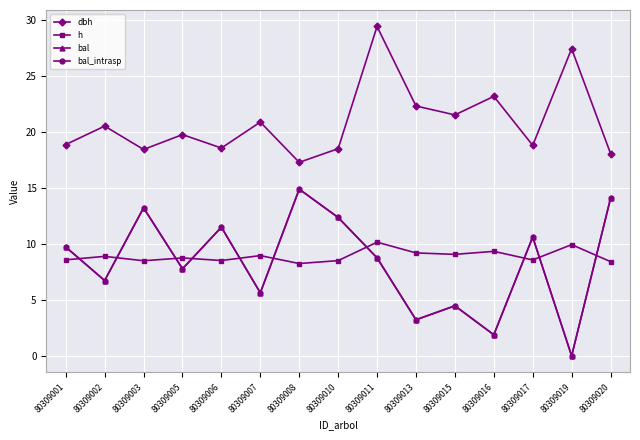

Does the chart have visible grid lines?

Yes